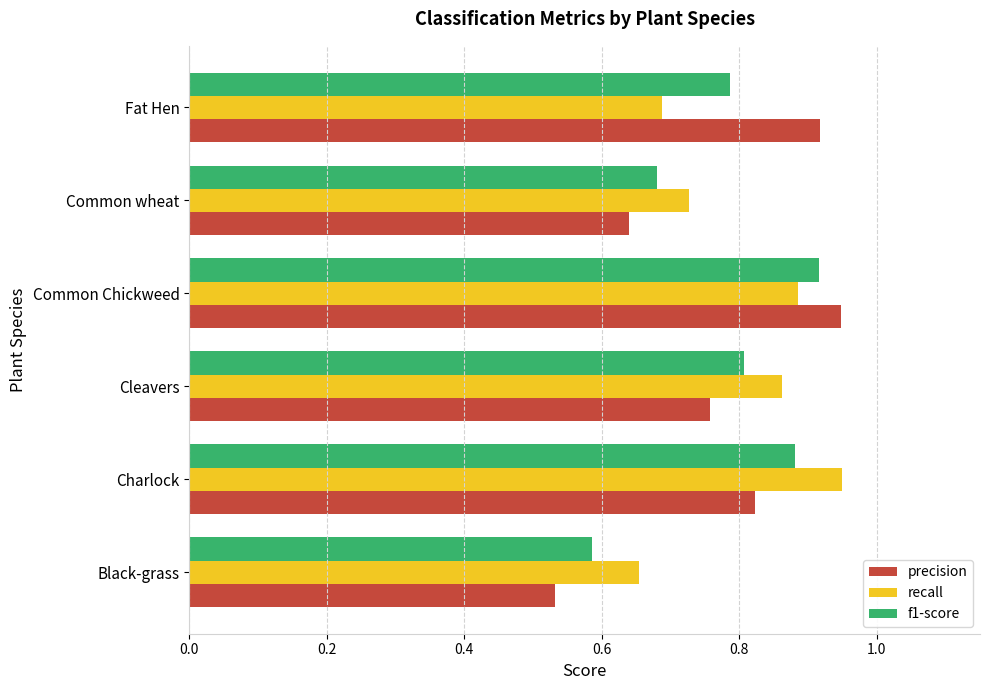

Which series has the widest spread of values?

precision